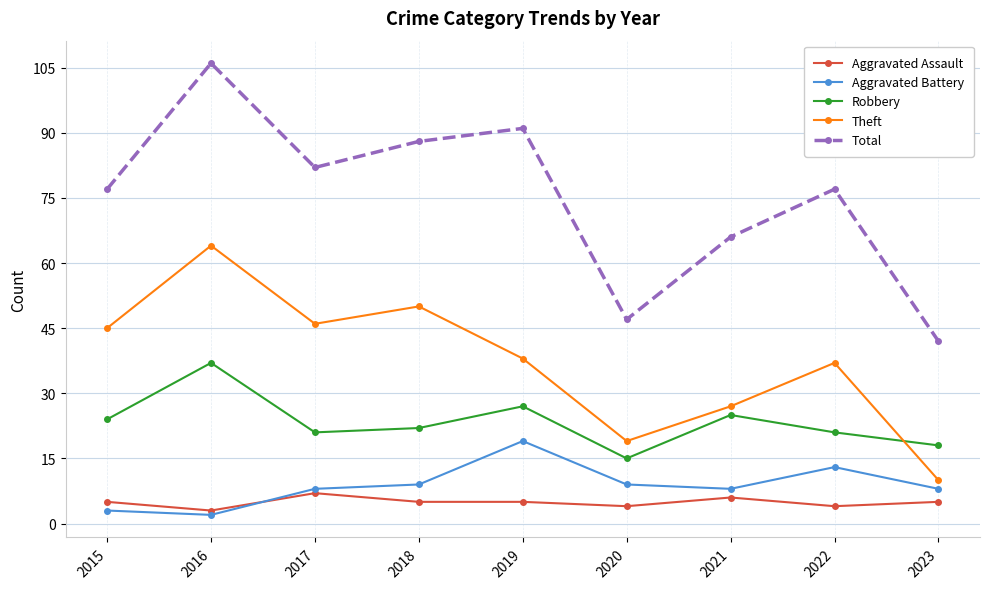

Which series has the largest total across all categories?

Total